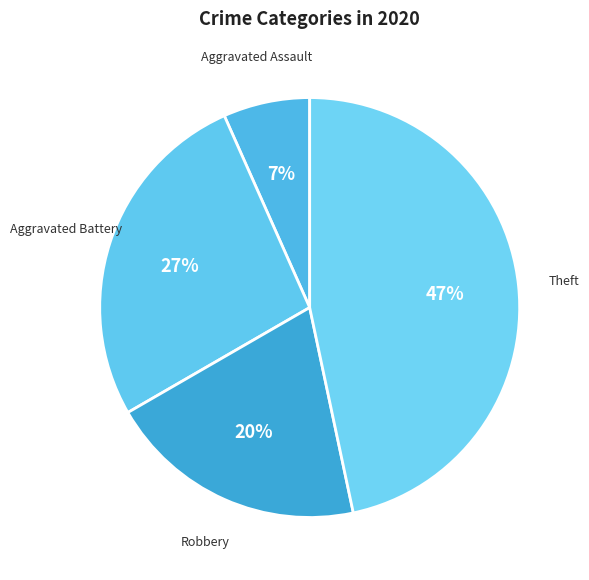

To the nearest percent, what portion does Aggravated Assault represent?

7%